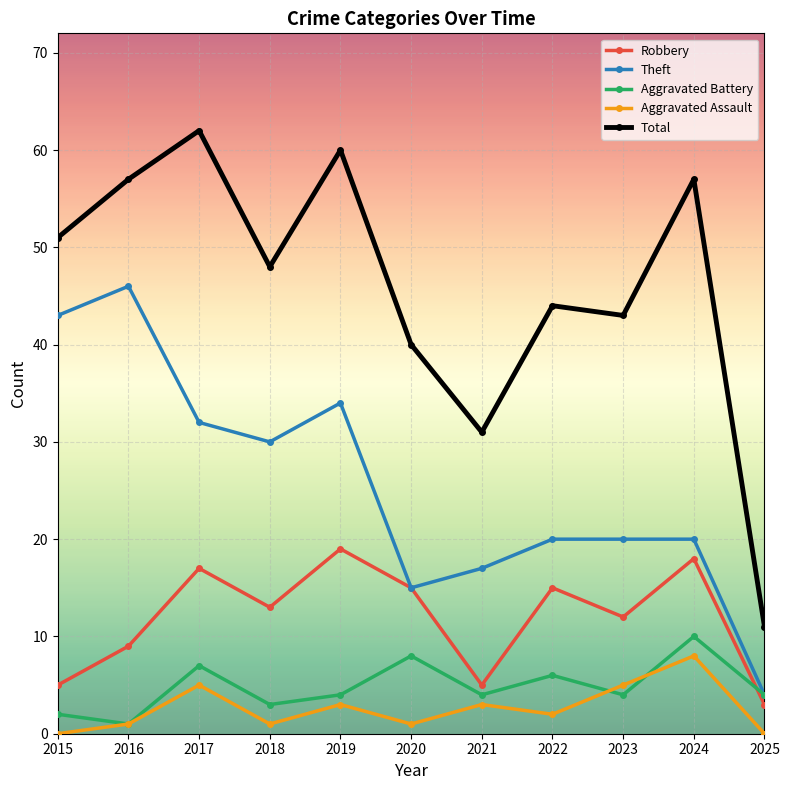

Reading left to right, what are all the values shown in this chart?

Robbery: 2015=5	2016=9	2017=17	2018=13	2019=19	2020=15	2021=5	2022=15	2023=12	2024=18	2025=3
Theft: 2015=43	2016=46	2017=32	2018=30	2019=34	2020=15	2021=17	2022=20	2023=20	2024=20	2025=4
Aggravated Battery: 2015=2	2016=1	2017=7	2018=3	2019=4	2020=8	2021=4	2022=6	2023=4	2024=10	2025=4
Aggravated Assault: 2015=0	2016=1	2017=5	2018=1	2019=3	2020=1	2021=3	2022=2	2023=5	2024=8	2025=0
Total: 2015=51	2016=57	2017=62	2018=48	2019=60	2020=40	2021=31	2022=44	2023=43	2024=57	2025=11